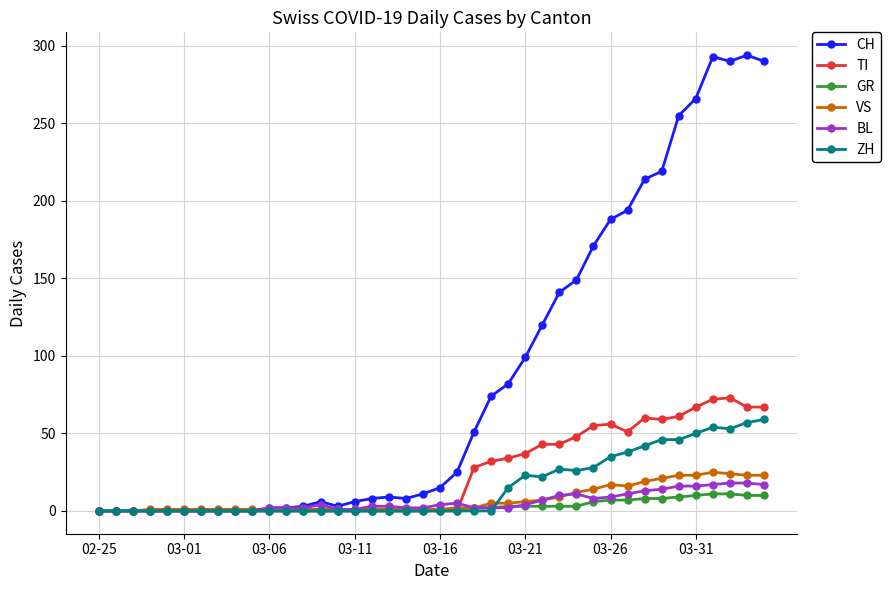

Which series has the largest range (max minus min)?

CH